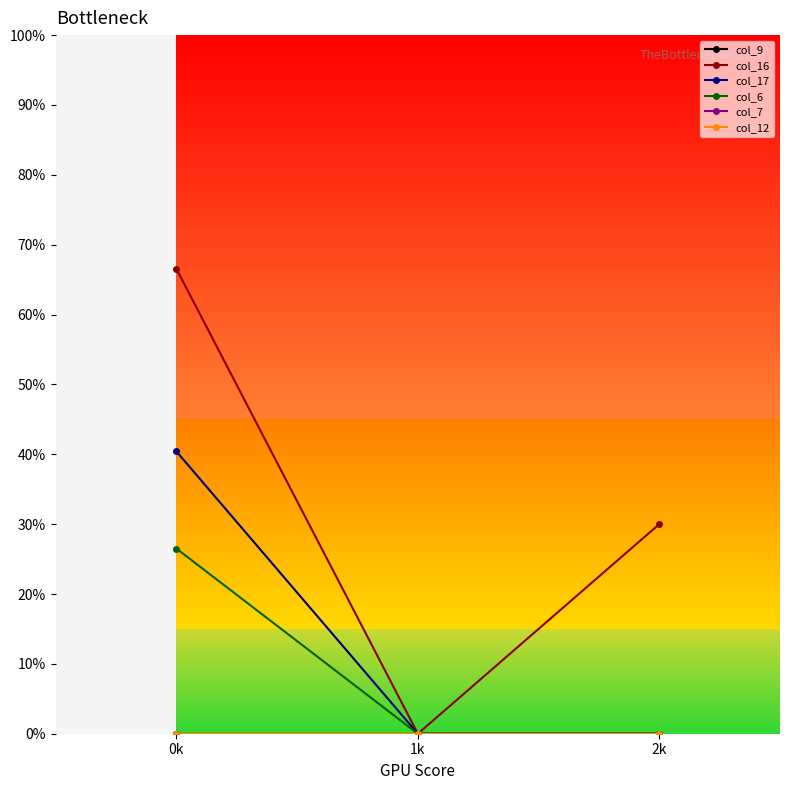

What is the difference between the maximum and minimum values in the col_16 series?

66.5